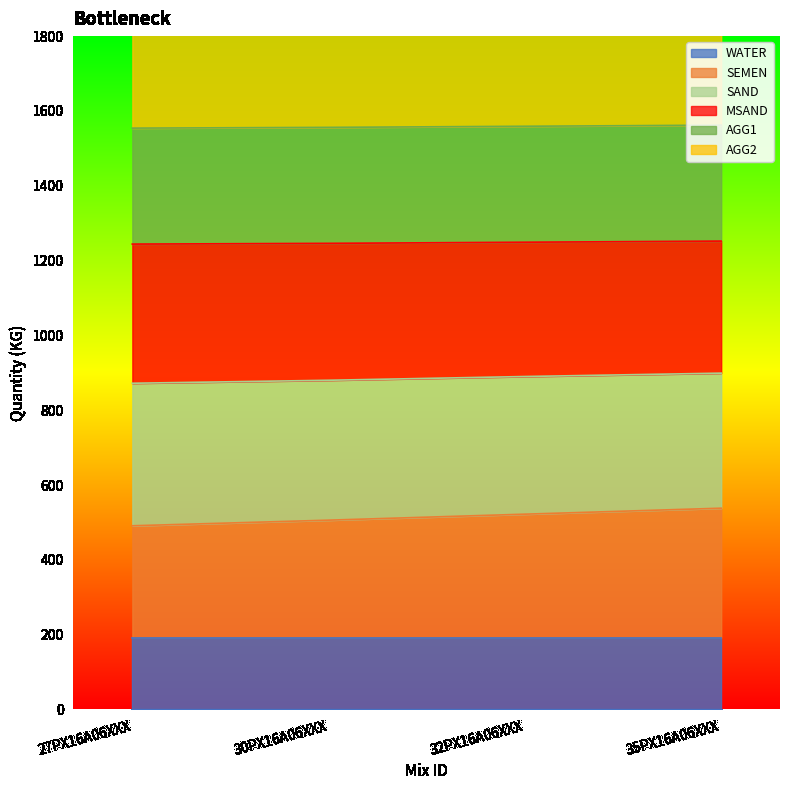

True or false: SEMEN and SAND cross at least once.

False